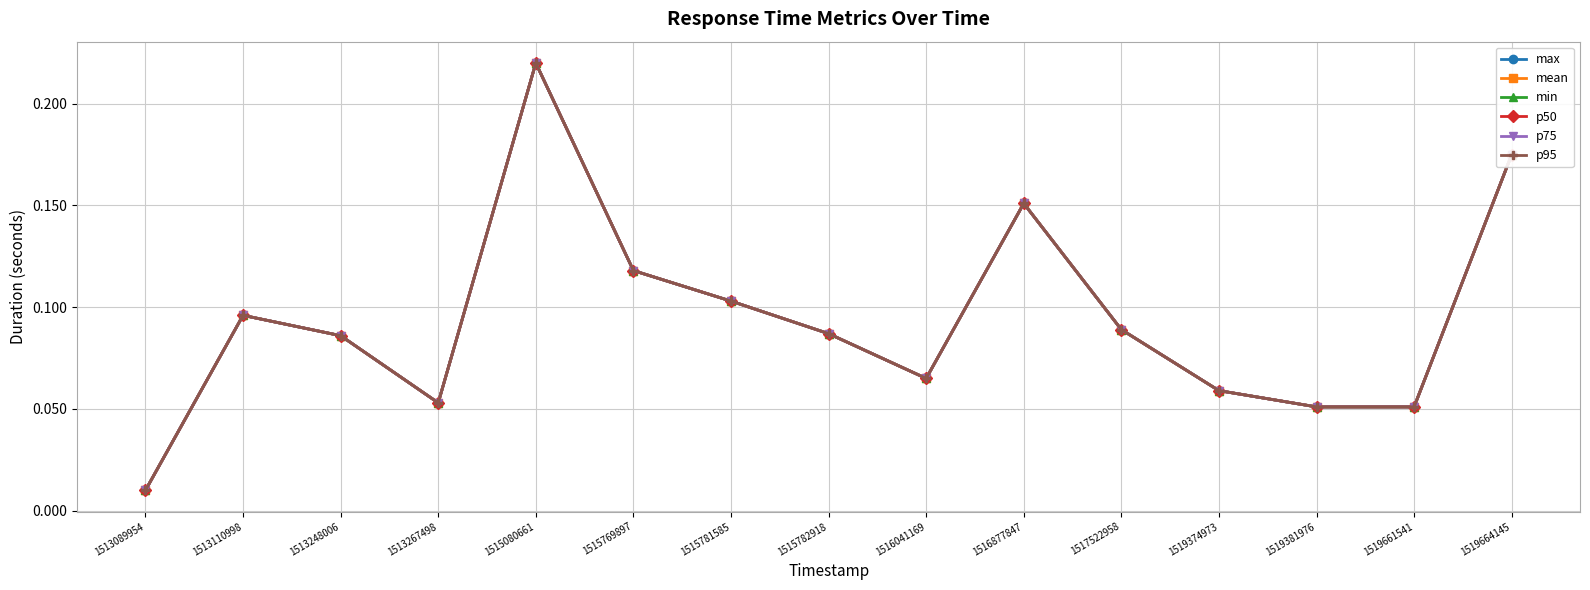

Does the chart have visible grid lines?

Yes